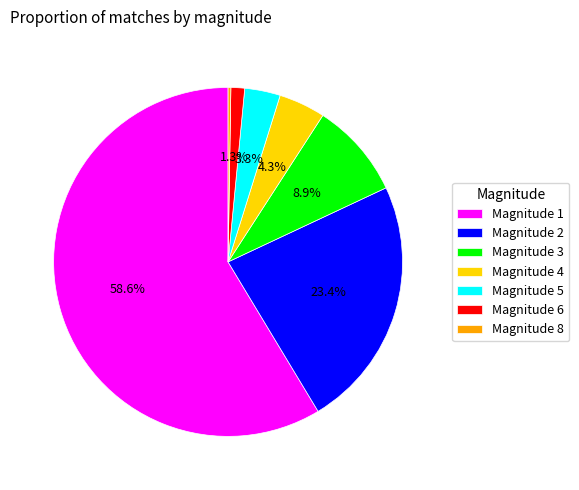

Combined, do Magnitude 4 and Magnitude 5 account for over 50%?

No